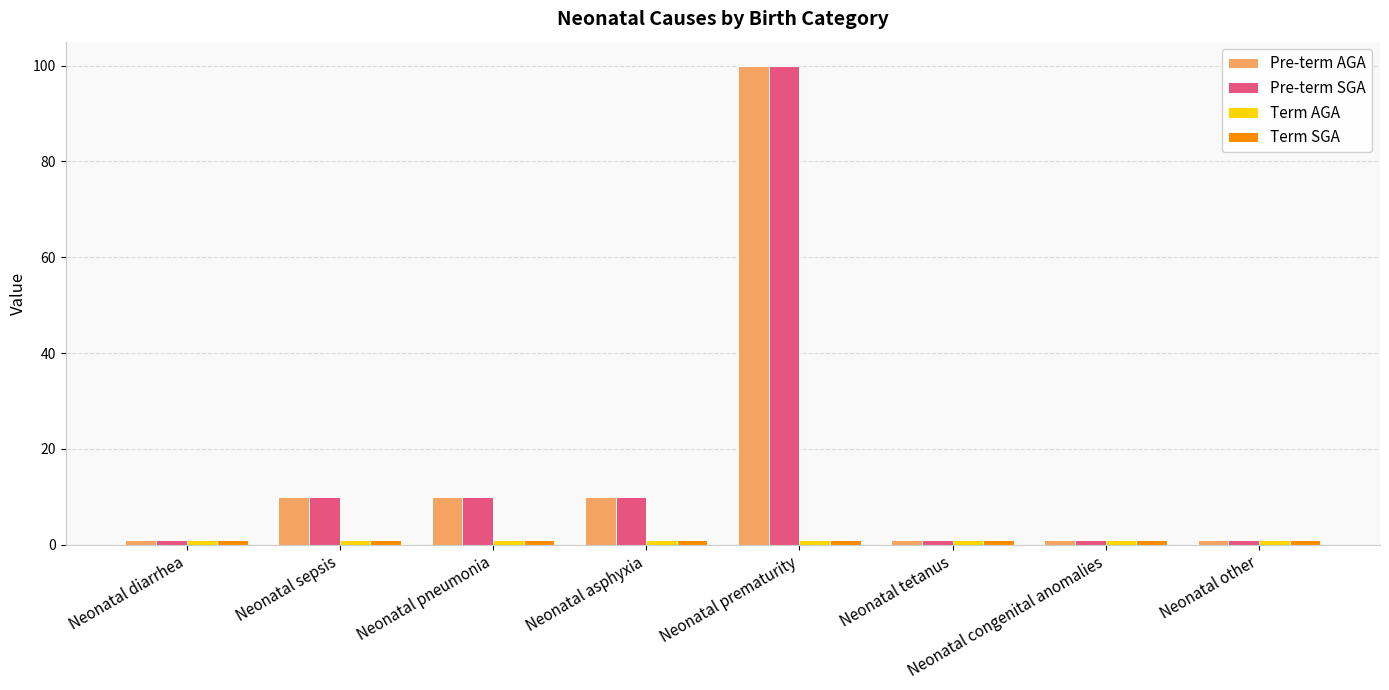

How many series are shown in this chart?

4